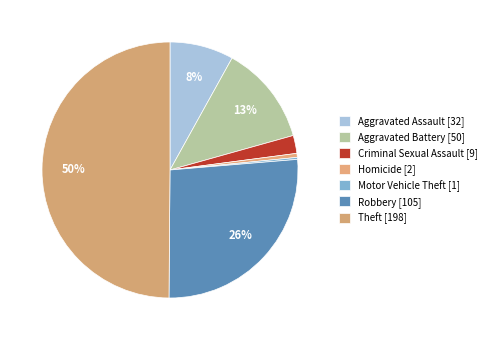

Which category has the smallest portion of the pie?

Motor Vehicle Theft